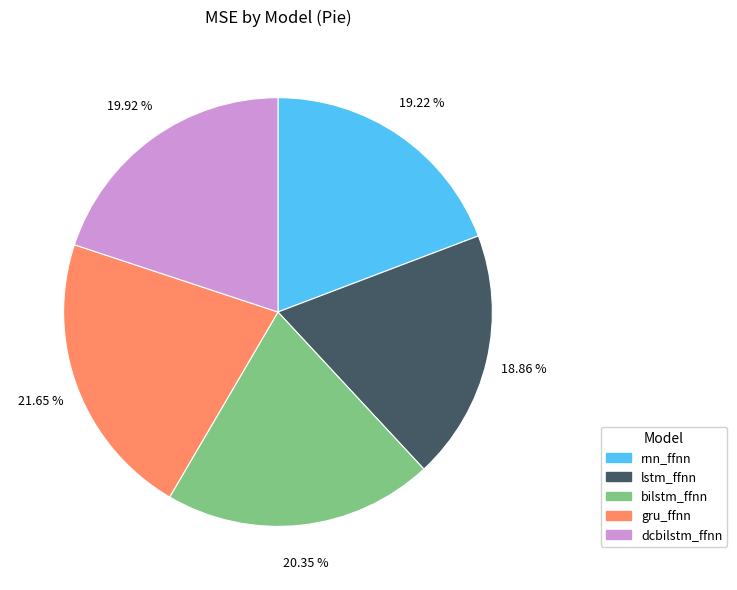

What is the ratio of the value at rnn_ffnn to the value at dcbilstm_ffnn?

1.0